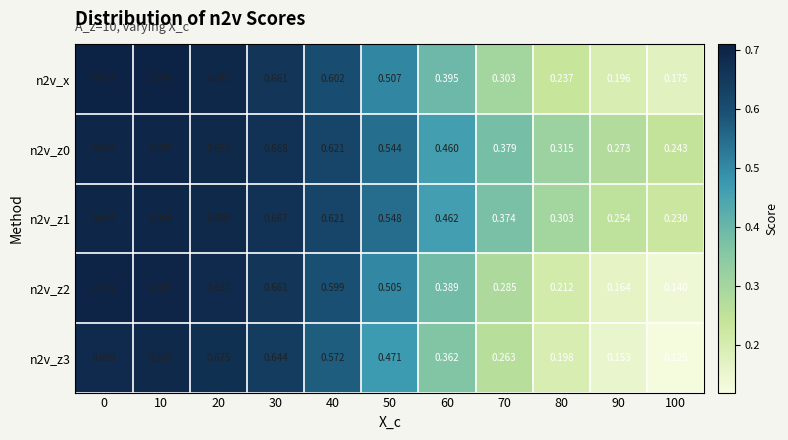

Is the value of n2v_z3 at 80 greater than the value of n2v_x at 10?

No